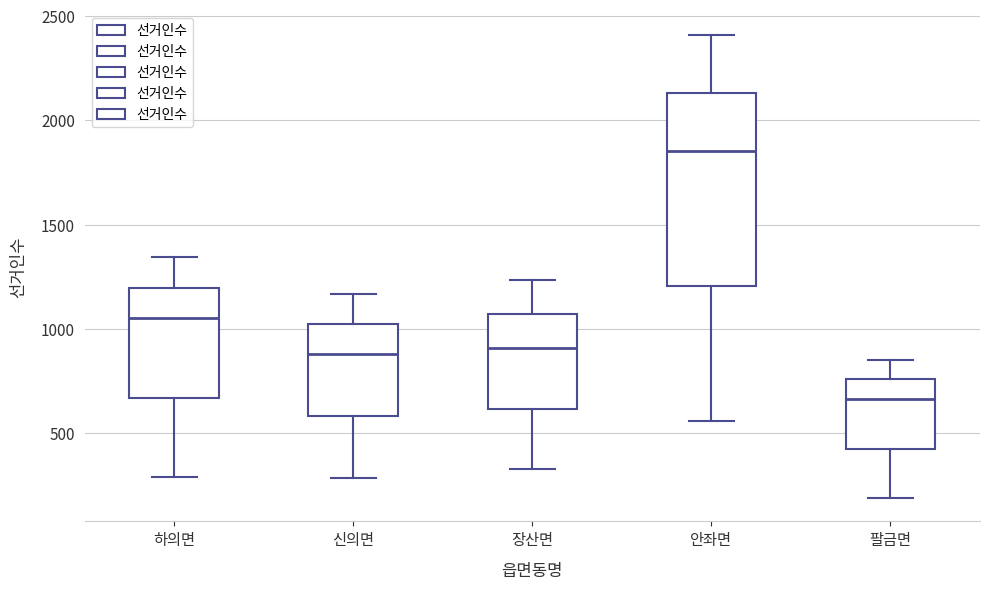

Which box's median line is the lowest?

팔금면